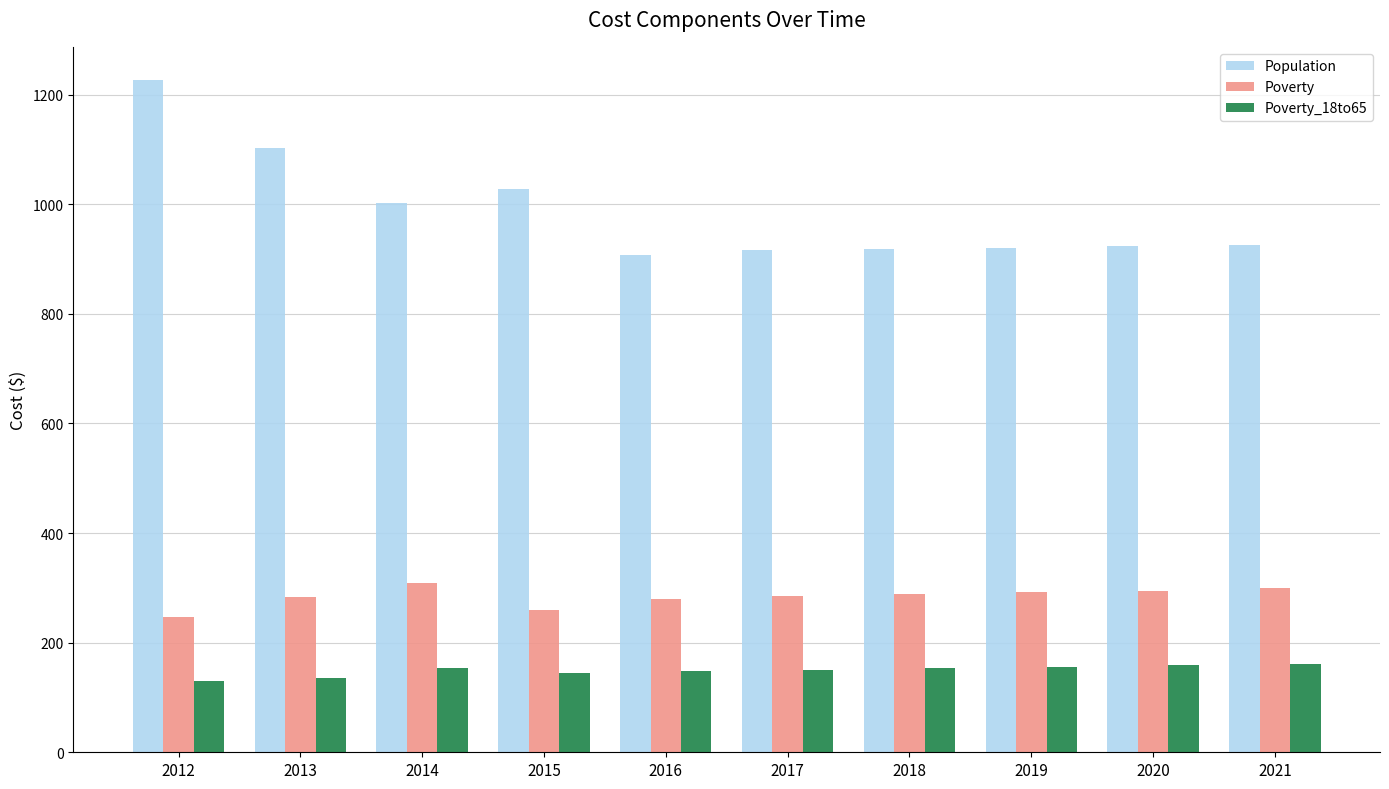

What is the total value across all series at 2013?

1522